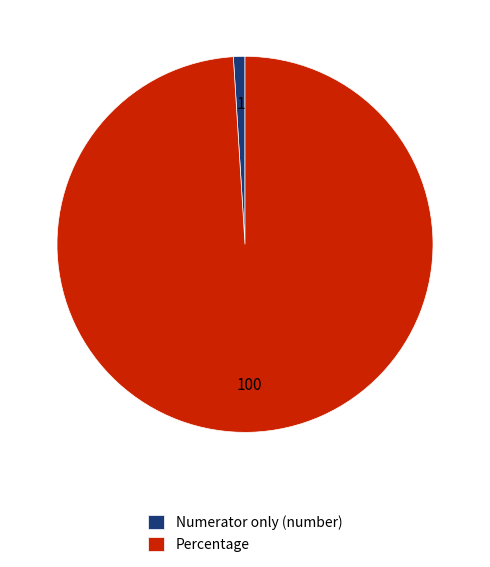

Approximately how many times larger is the value at Percentage compared to Numerator only (number)?

100.0